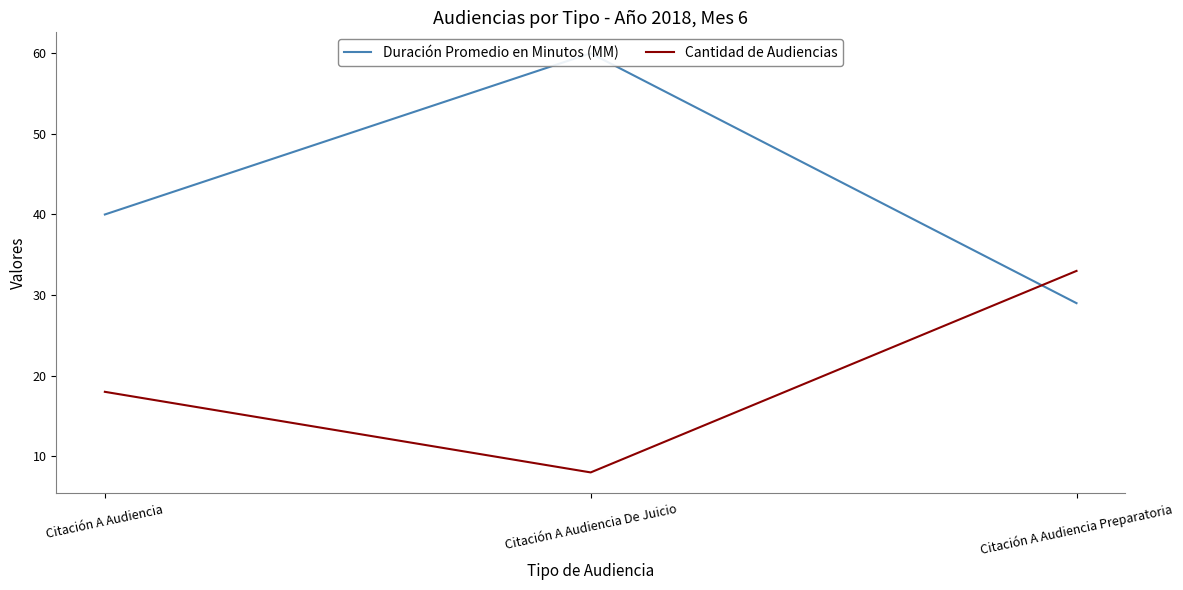

Reading right to left, what are all the values shown in this chart?

Duración Promedio en Minutos (MM): Citación A Audiencia Preparatoria=29	Citación A Audiencia De Juicio=60	Citación A Audiencia=40
Cantidad de Audiencias: Citación A Audiencia Preparatoria=33	Citación A Audiencia De Juicio=8	Citación A Audiencia=18